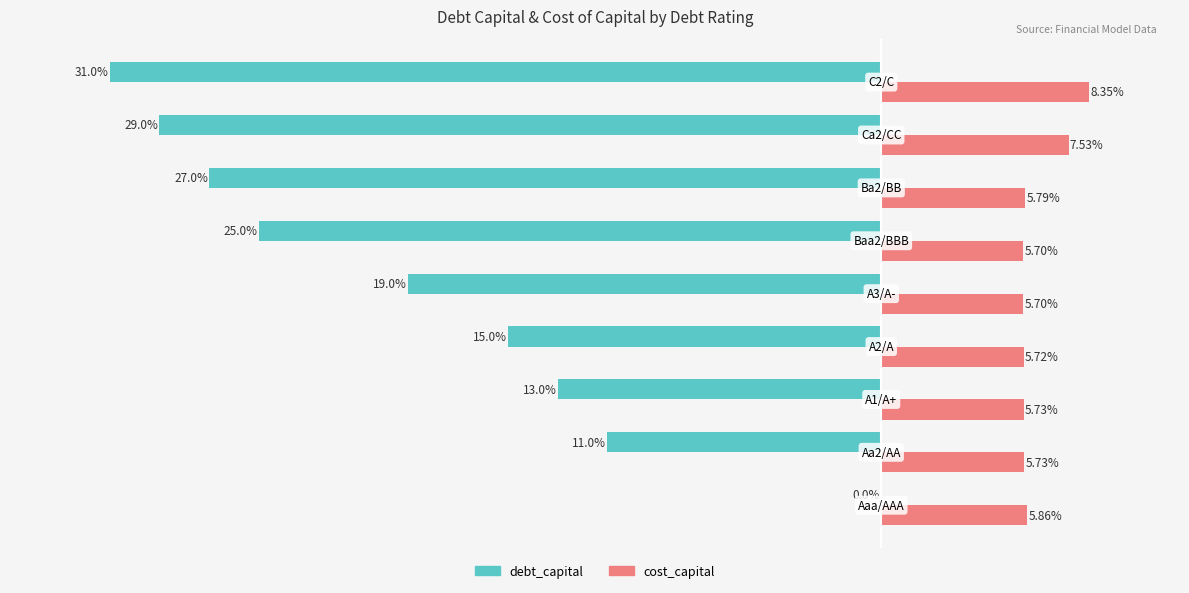

Which series has the largest total across all categories?

cost_capital